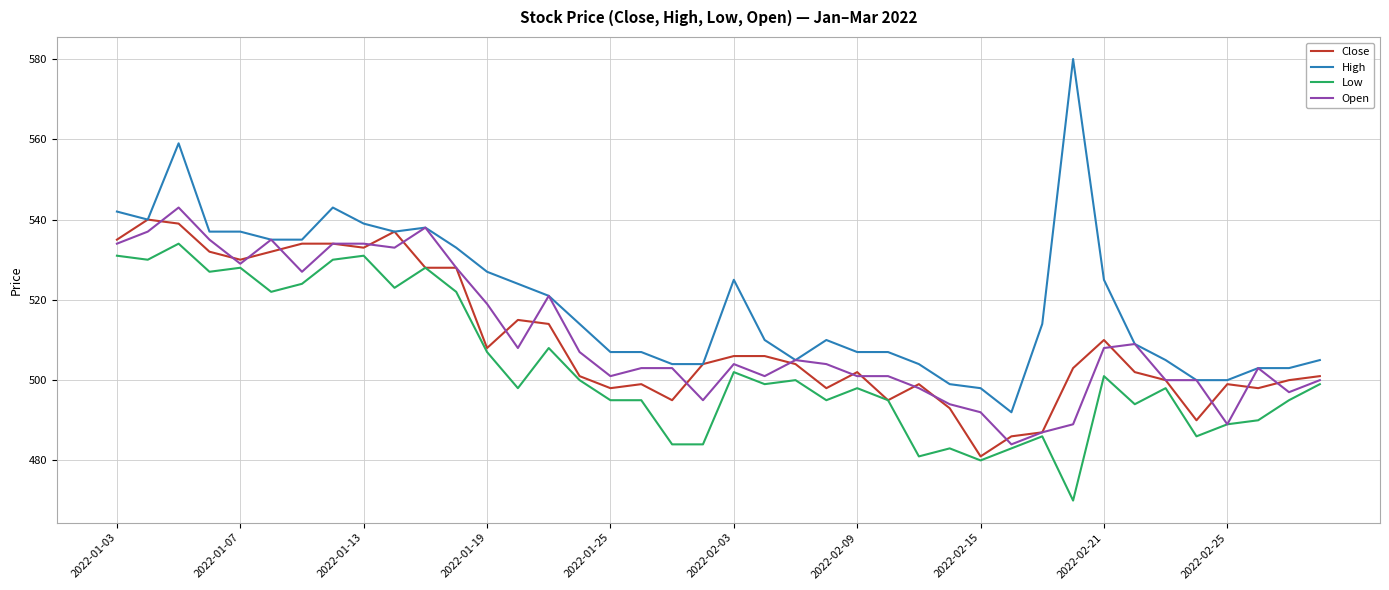

What is the highest value of the Low series?

534